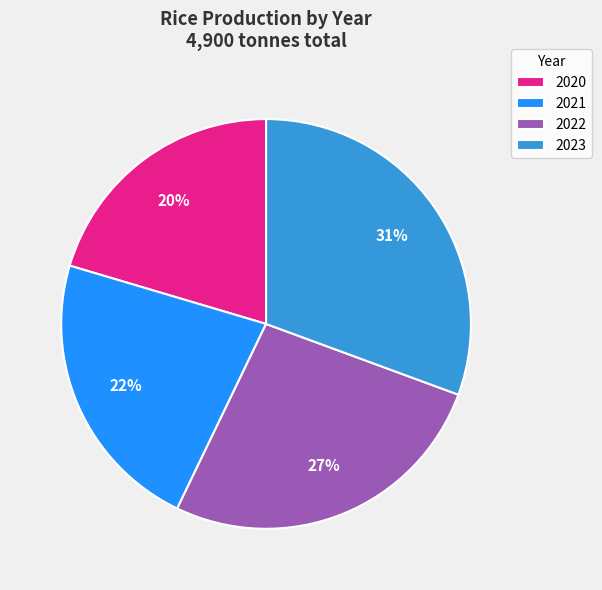

To the nearest percent, what is the average slice percentage?

25%